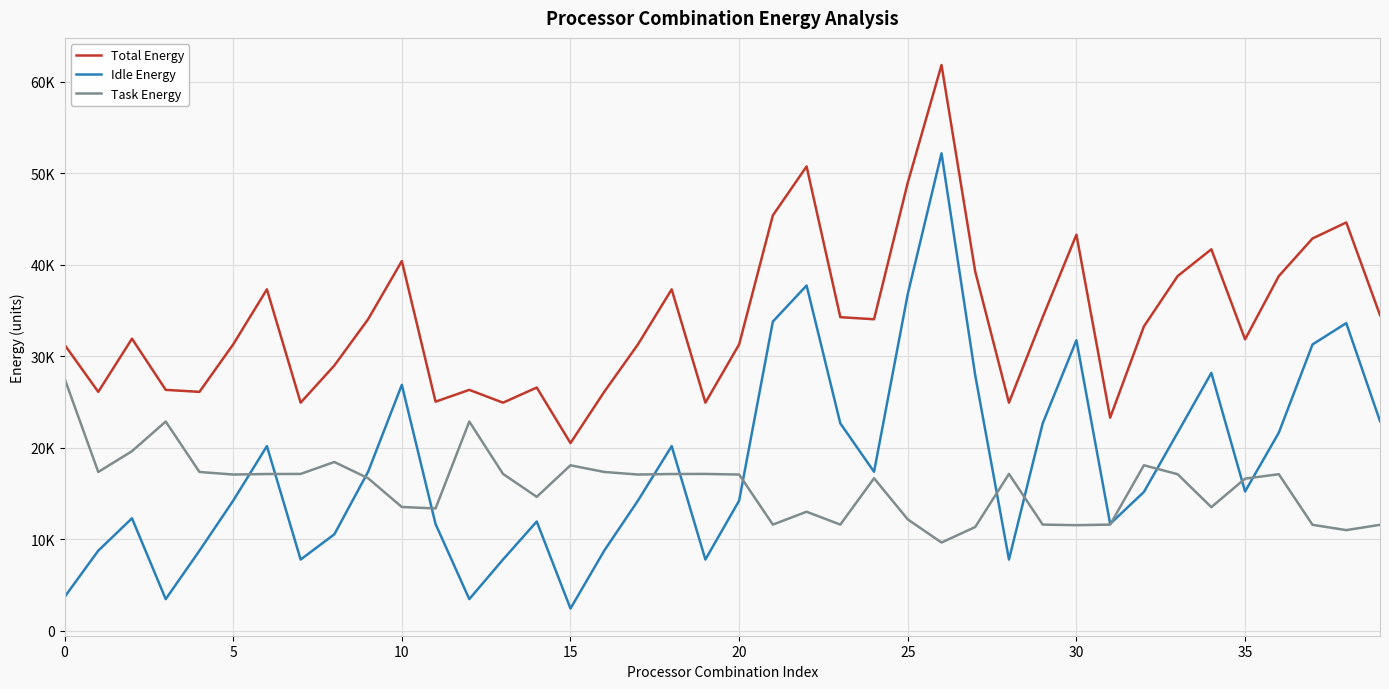

What is the label of the 3rd point from the right?

37